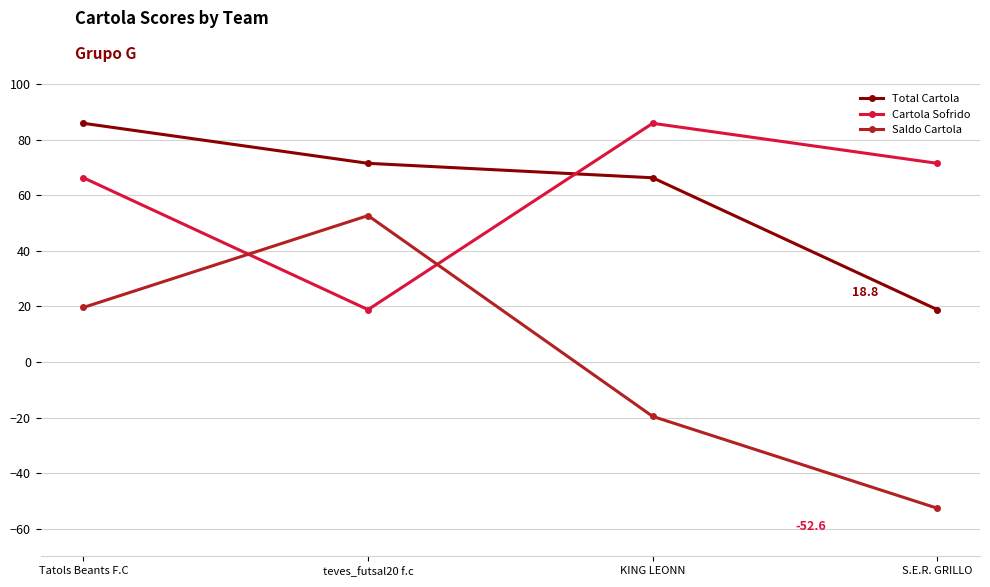

Reading right to left, extract all data points from this chart.

Total Cartola: 18.8	66.3	71.5	85.9
Cartola Sofrido: 71.5	85.9	18.8	66.3
Saldo Cartola: -52.6	-19.6	52.6	19.6